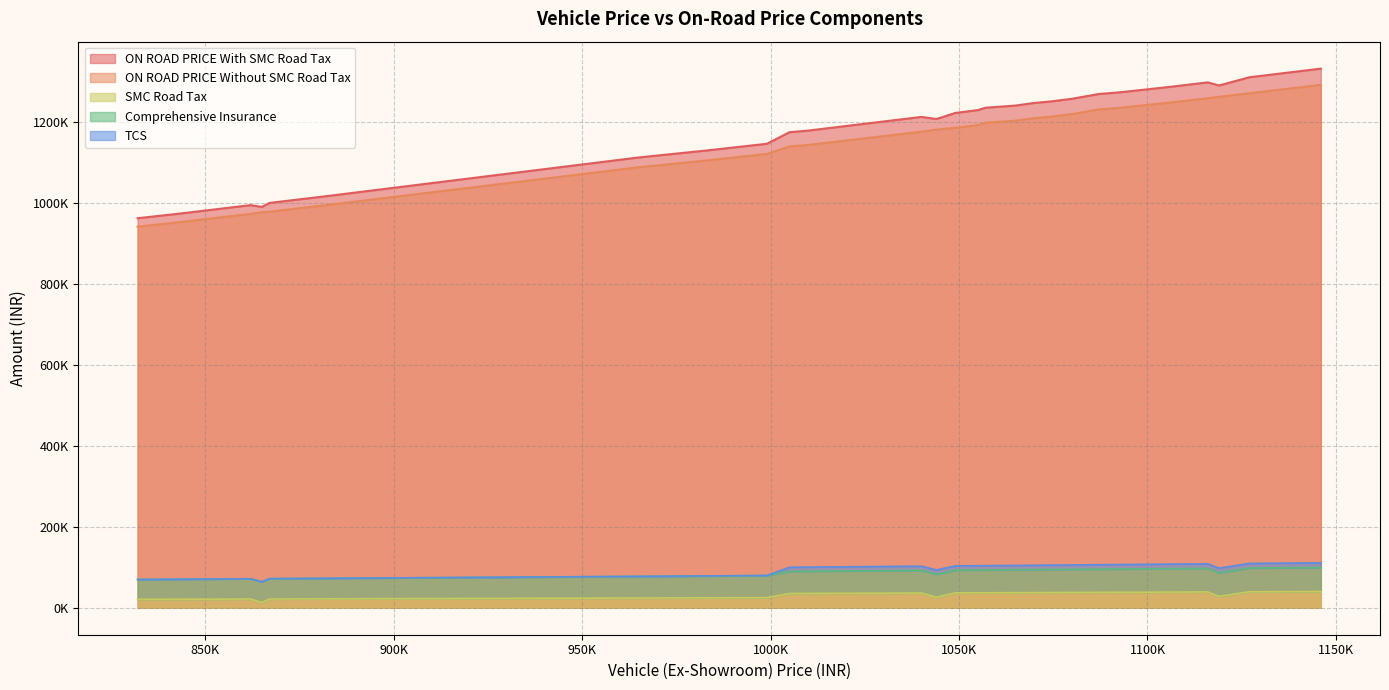

What is the label of the 18th point from the right?

1065000